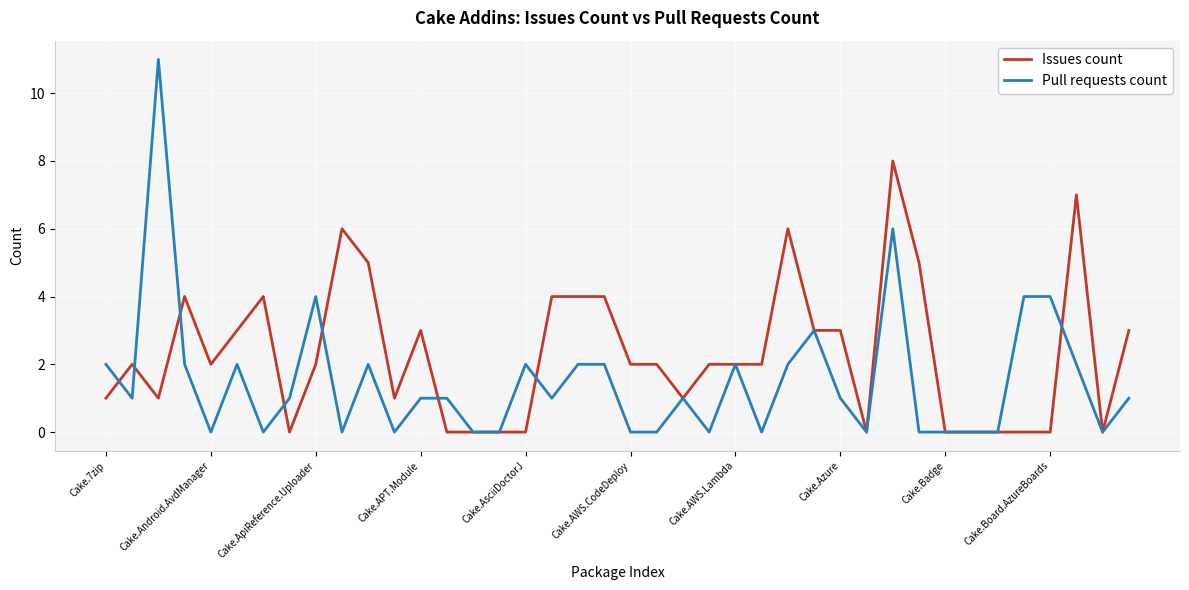

Rank the series by their average value, from lowest to highest.

Pull requests count, Issues count